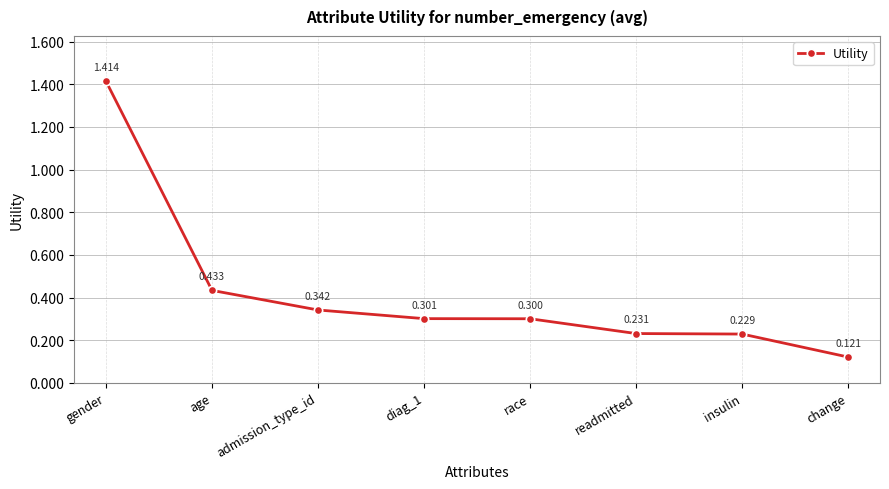

Which label corresponds to the largest value in the chart?

gender